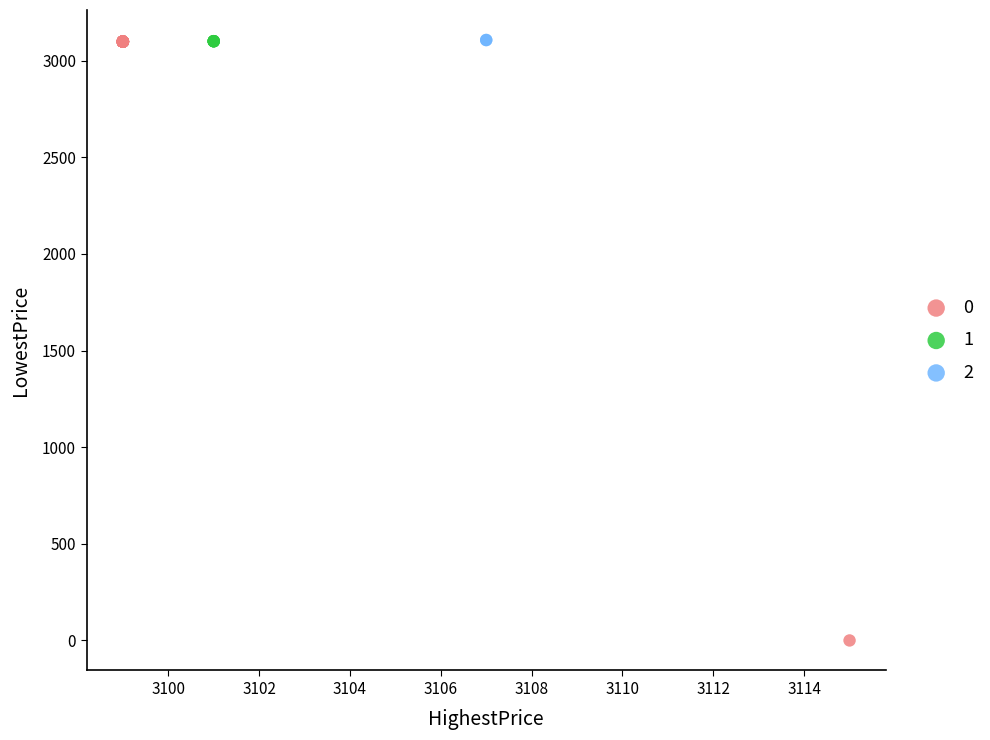

What are all the series names shown in the legend?

0, 1, 2